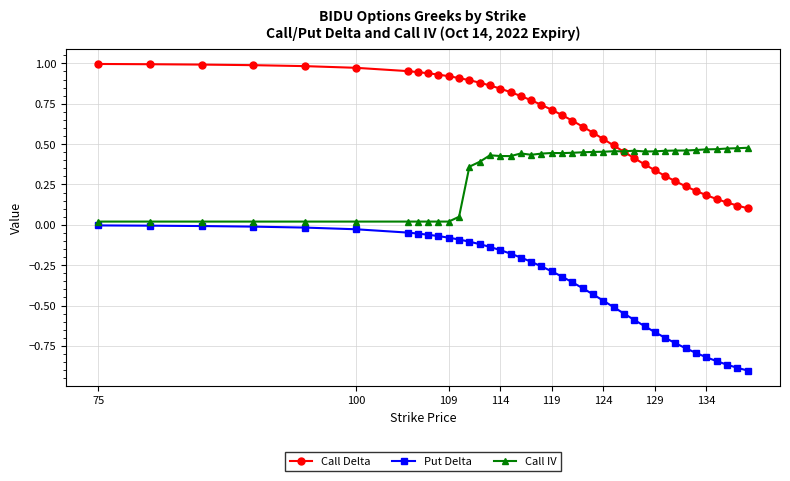

Rank the series by their maximum value, from highest to lowest.

Call Delta, Call IV, Put Delta